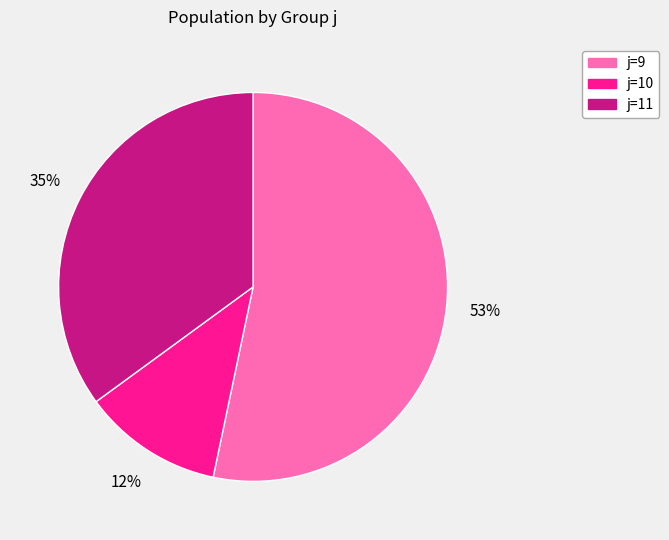

To the nearest percent, what is the average slice percentage?

33%